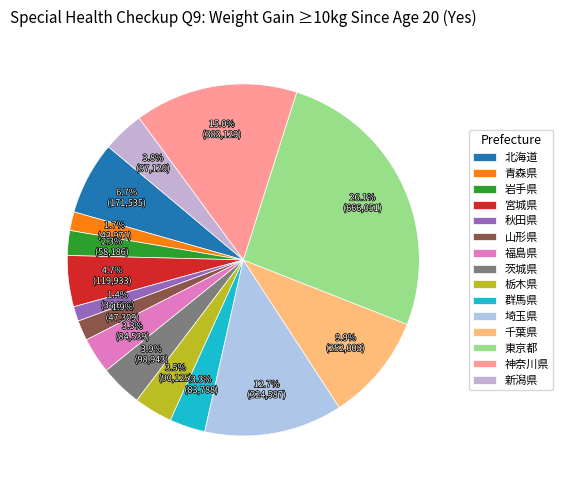

Which slice is the largest?

東京都